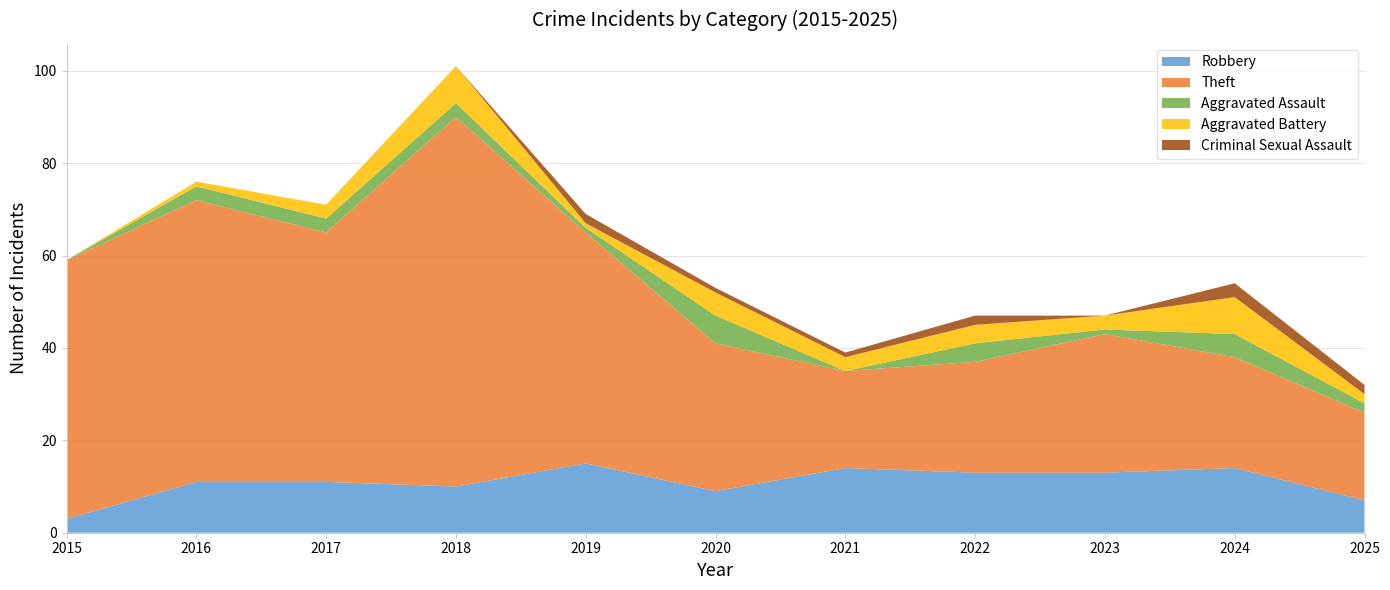

The value of Robbery at 2020 is 9. True or false?

True